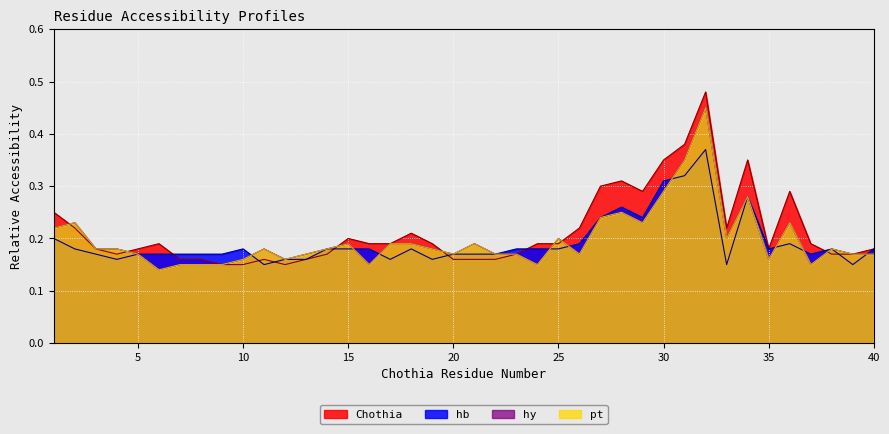

At which label is hy closest to 0?

6